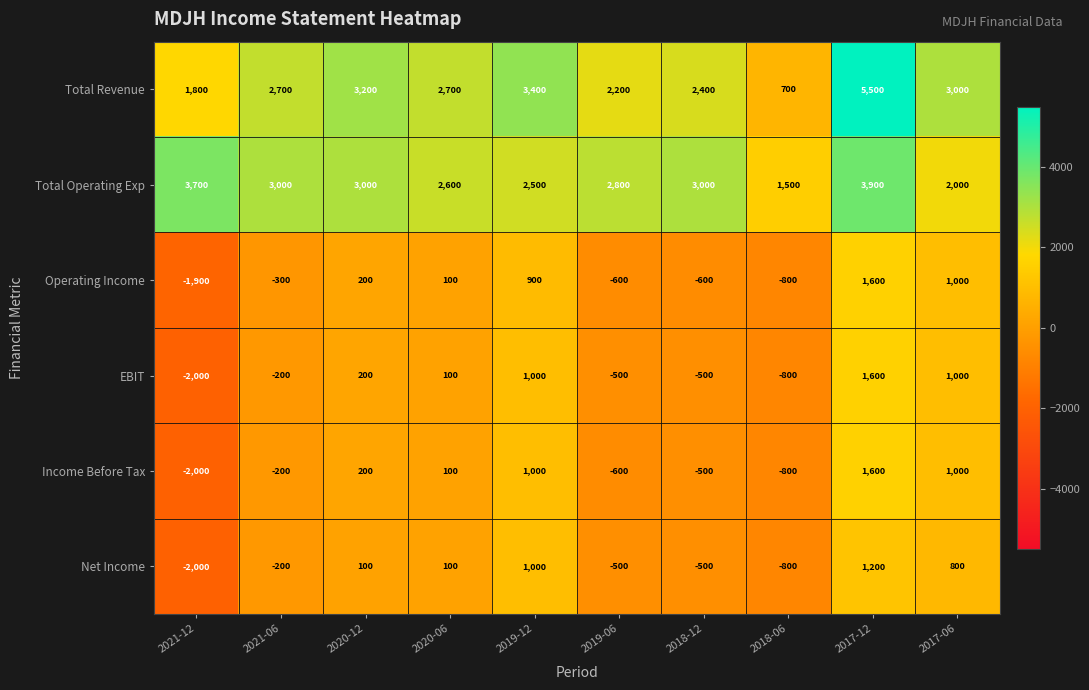

The Total Revenue series shows 8614 at 2017-12. True or false?

False